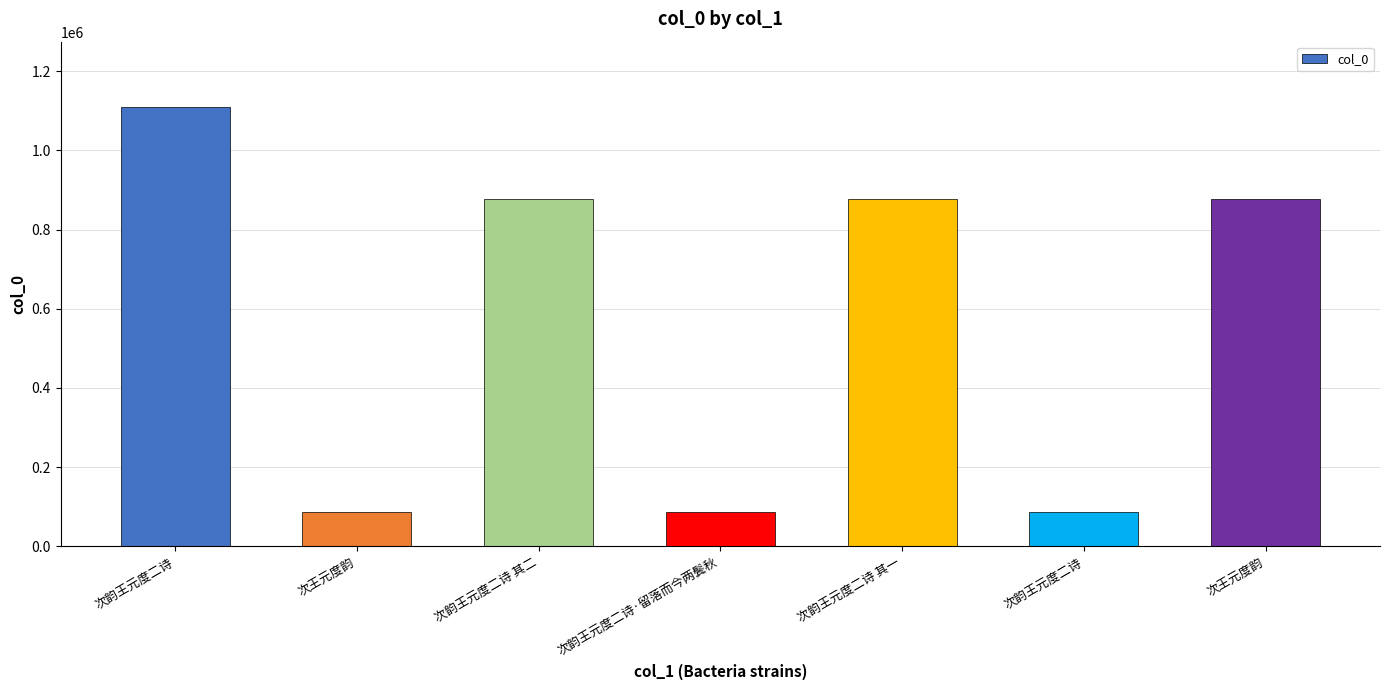

How many data points does each series have?

7